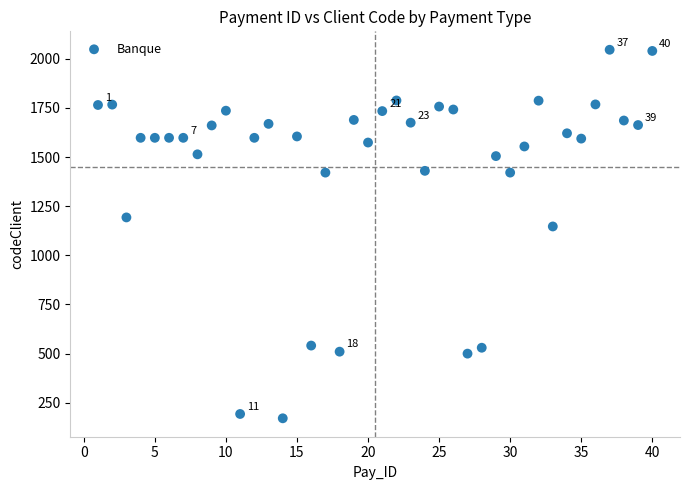

What Y value in the scatter plot is closest to 1108?

1147